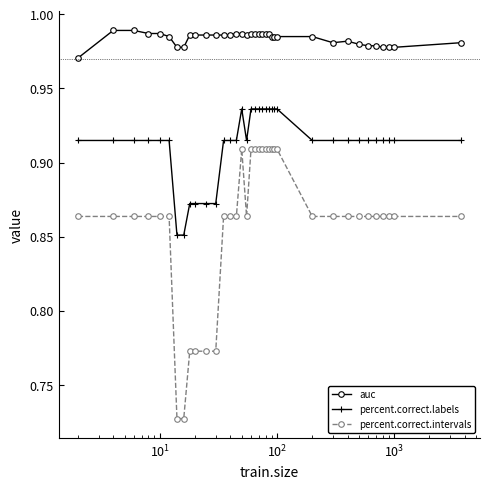

List the series in order of their overall mean, lowest first.

percent.correct.intervals, percent.correct.labels, auc